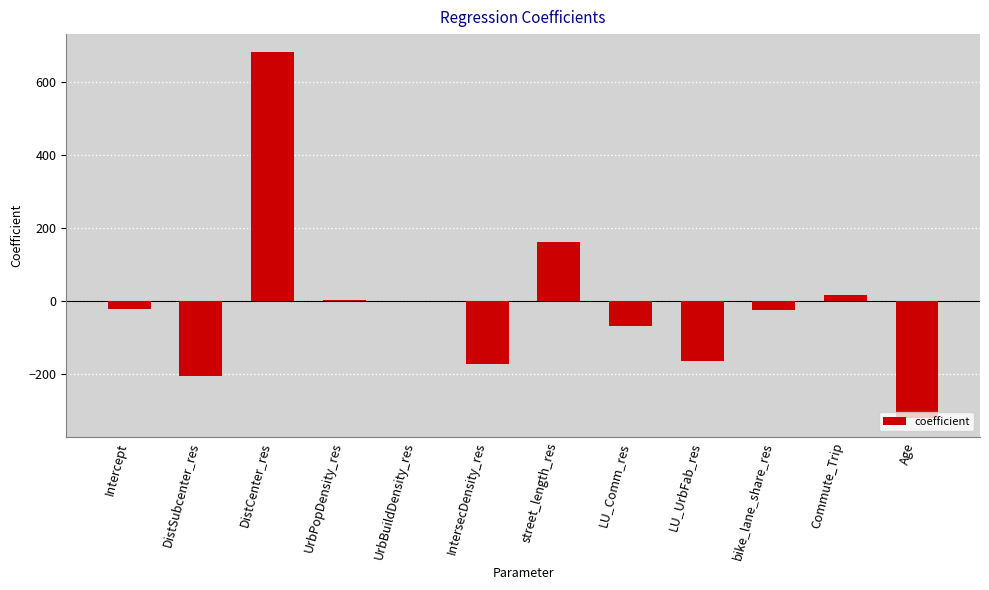

Between LU_Comm_res and Intercept, which is larger?

Intercept